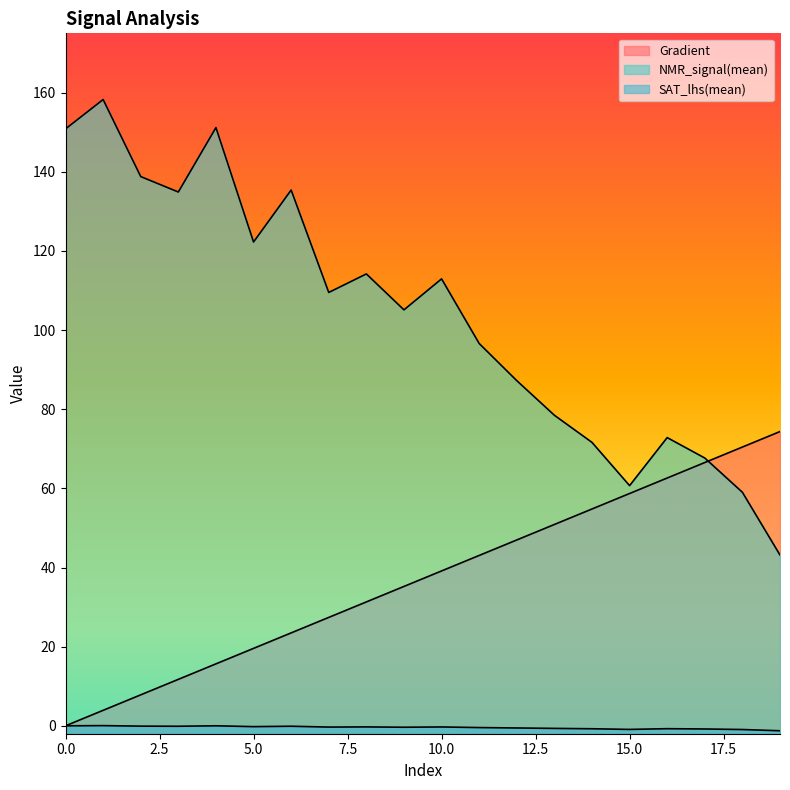

List the series in order of their peak value, highest first.

NMR_signal(mean), Gradient, SAT_lhs(mean)